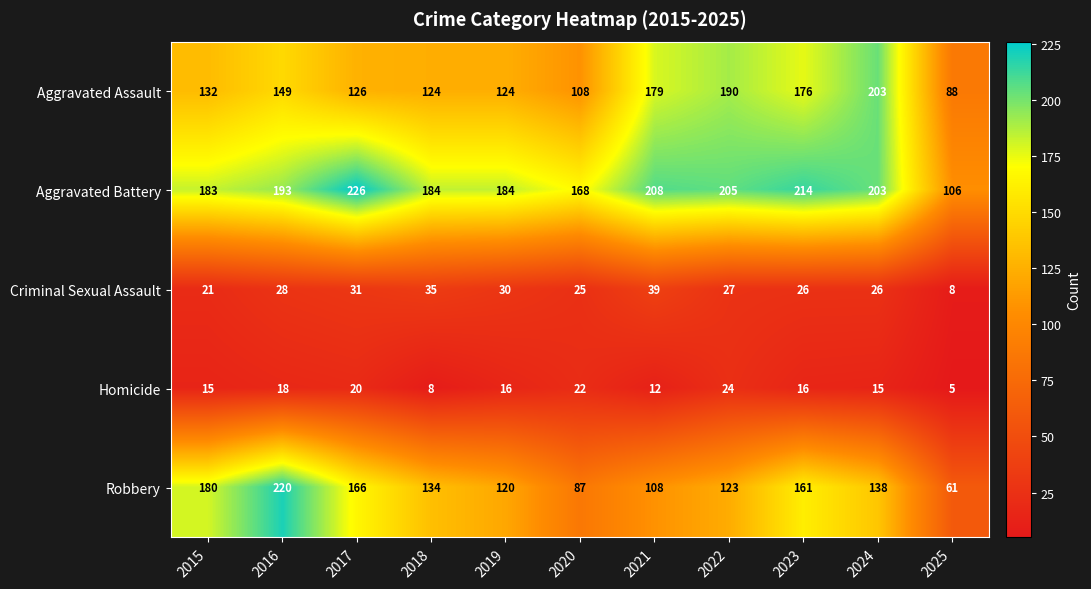

Is it true that Homicide equals 24 at 2015?

False